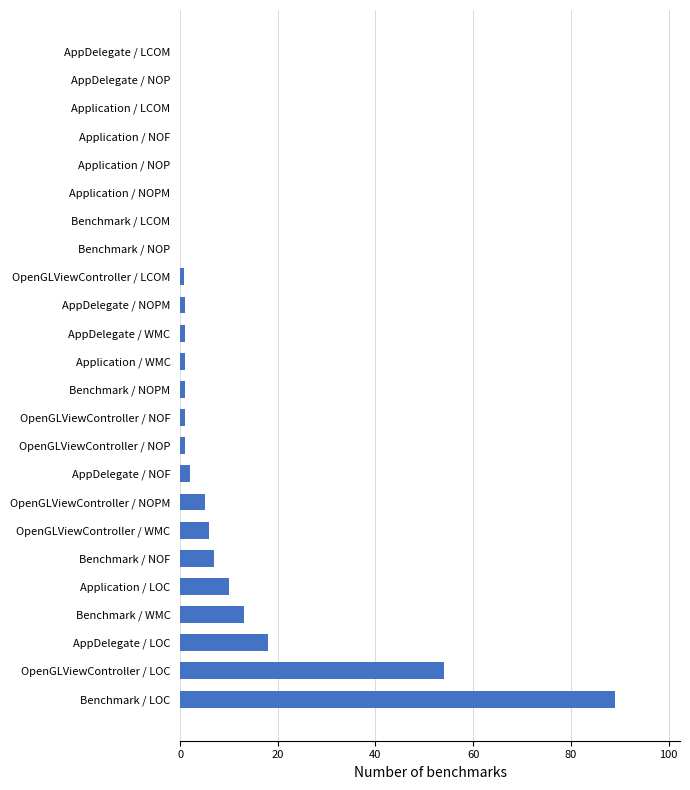

True or false: the data shows 54.0 at OpenGLViewController / LOC.

True